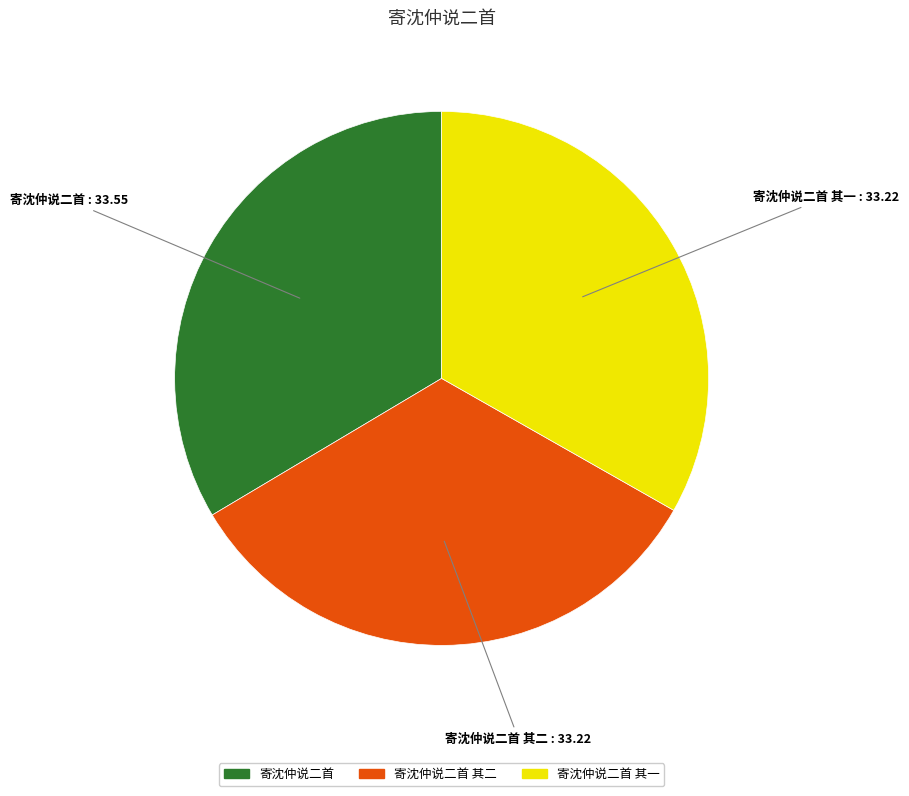

How many slices are in this pie chart?

3